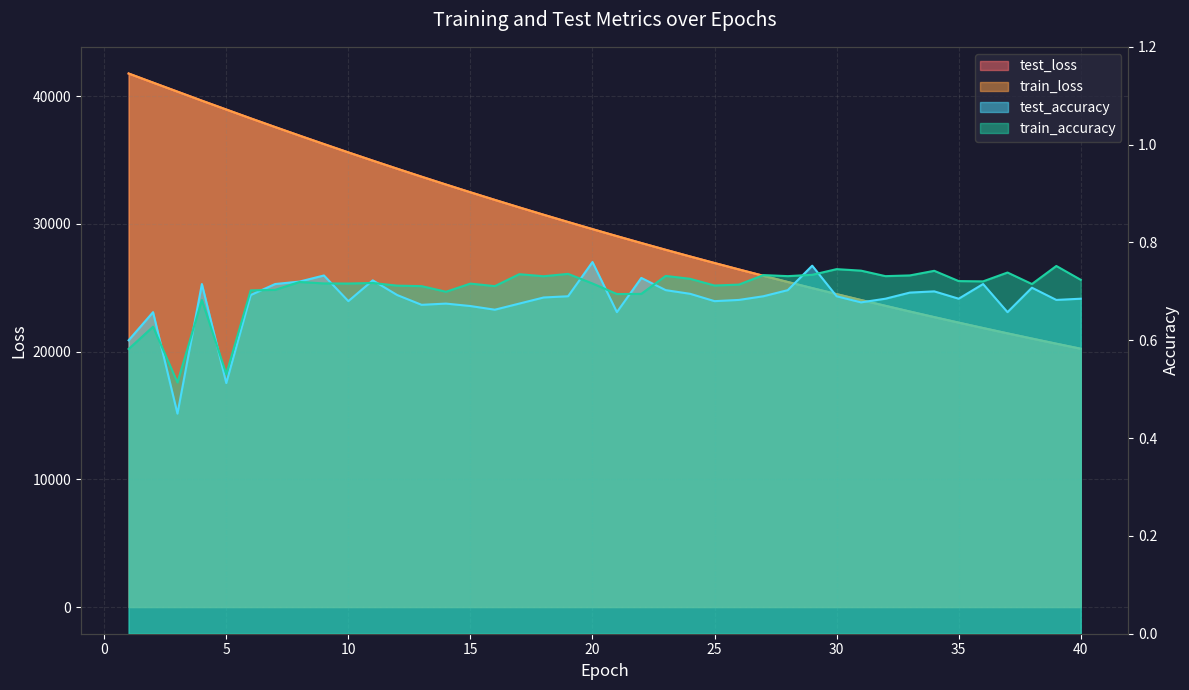

True or false: test_accuracy and test_loss cross at least once.

False